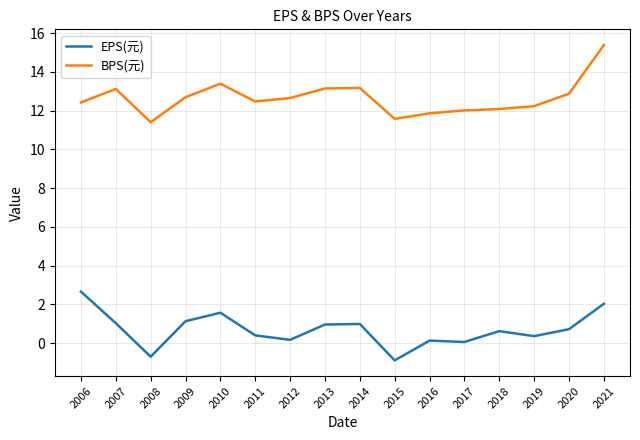

What is the highest value of the EPS(元) series?

2.7